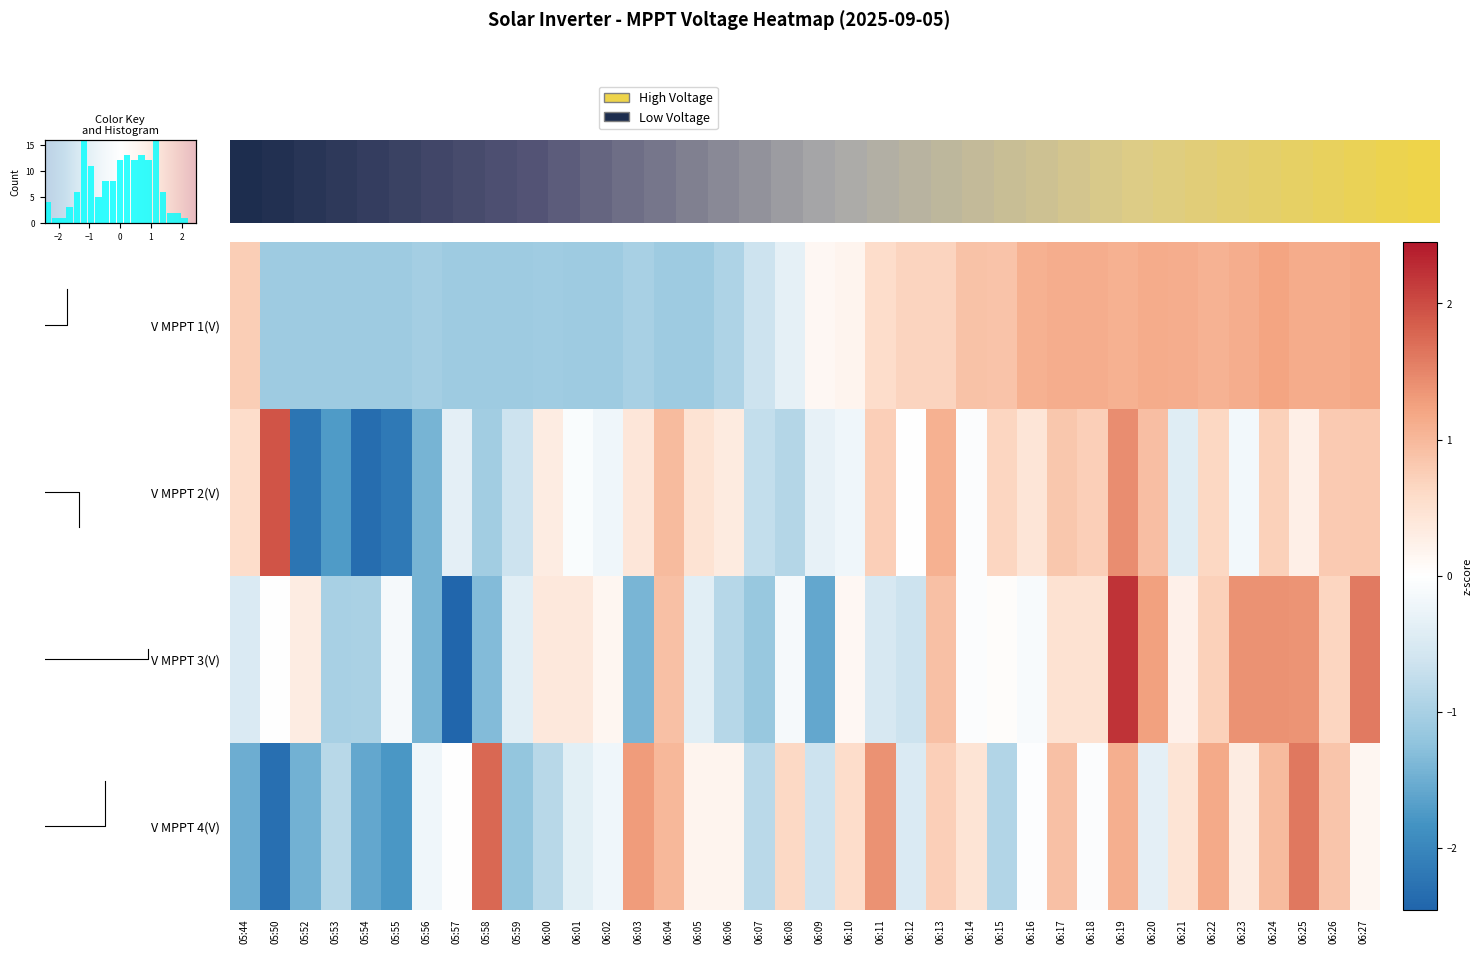

The V MPPT 1(V) series shows -2.0 at 05:58. True or false?

False